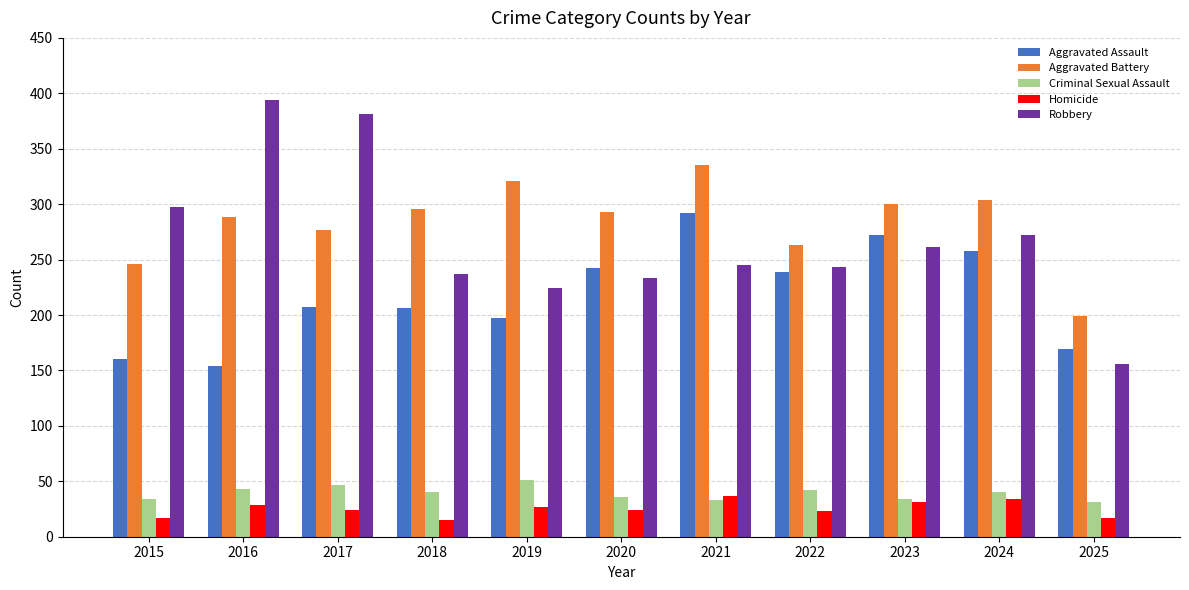

What is the spread (max minus min) of values at 2018?

281